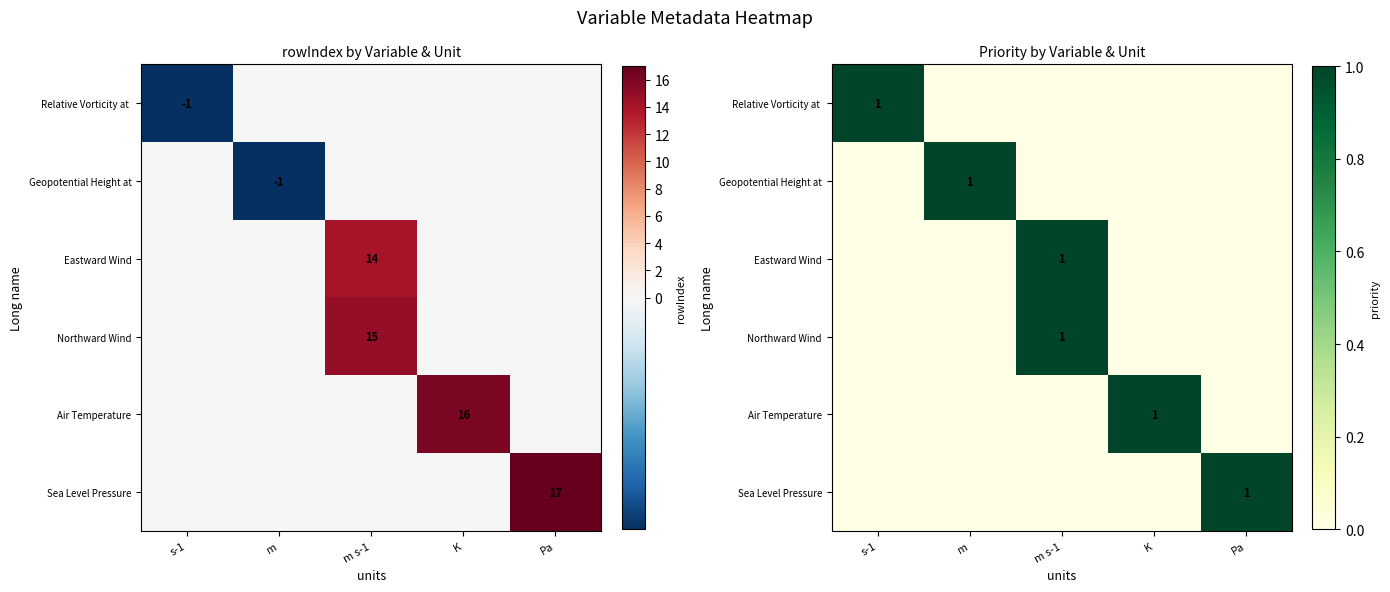

Is the value of Sea Level Pressure at m greater than the value of Relative Vorticity at at m?

No